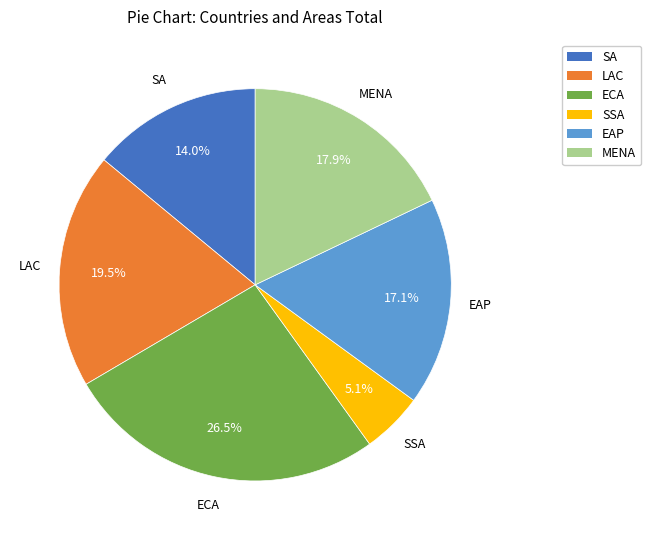

Does EAP represent more than half of the total?

No